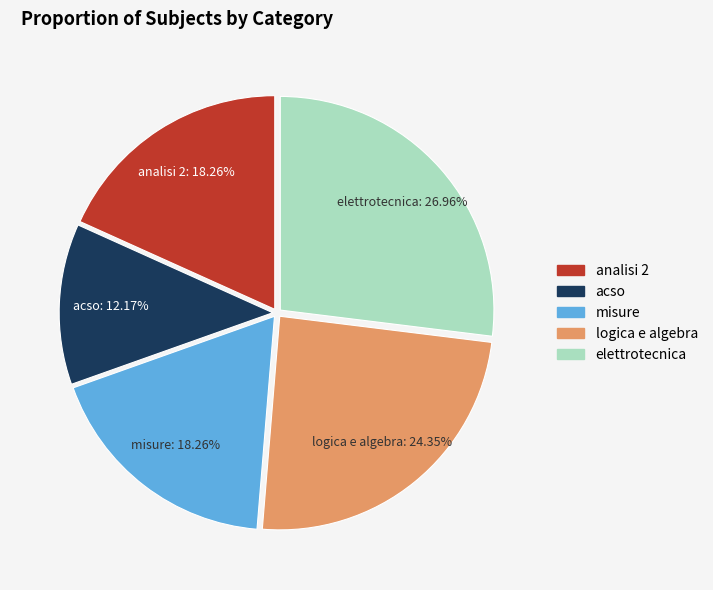

Does misure account for over 50% of the chart?

No